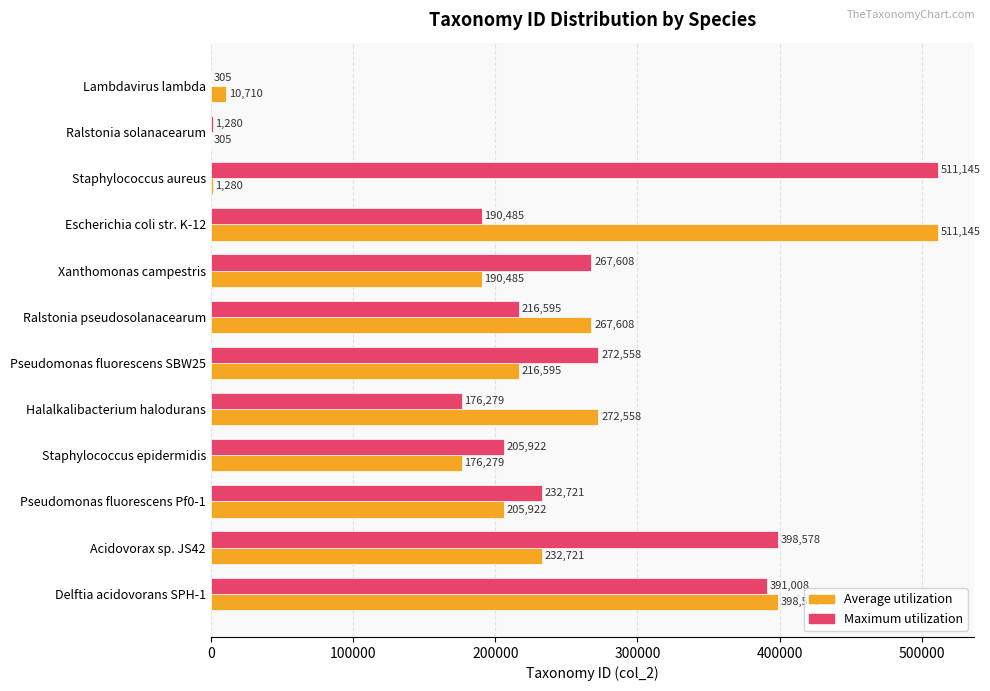

Between Lambdavirus lambda and Escherichia coli str. K-12, which series saw the biggest shift?

Average utilization